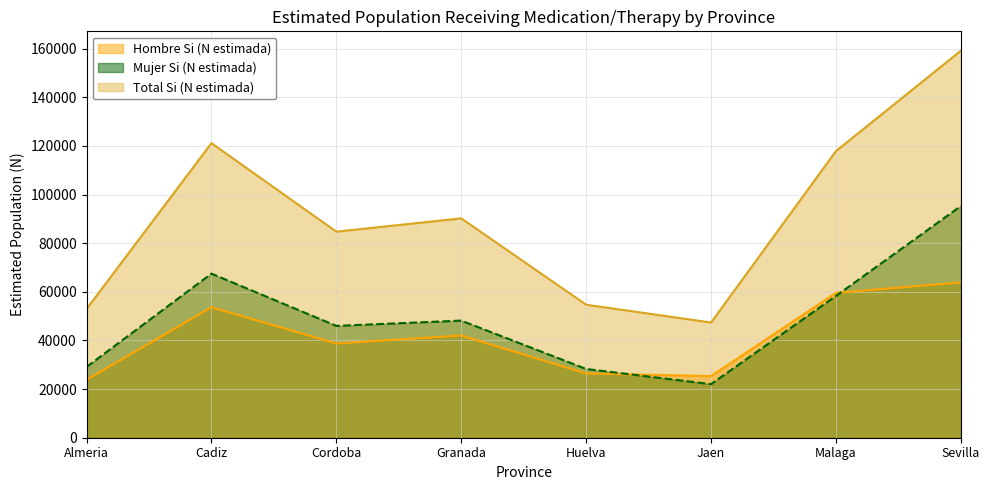

What is the greatest value displayed?

159183